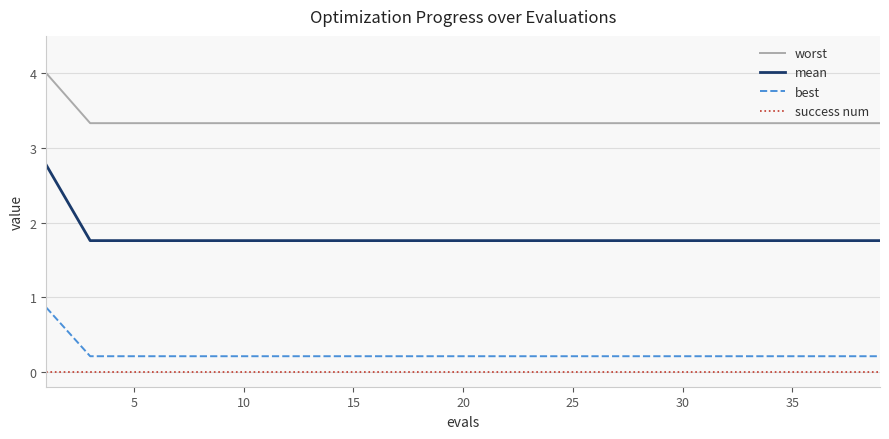

What is the greatest value displayed?

4.0